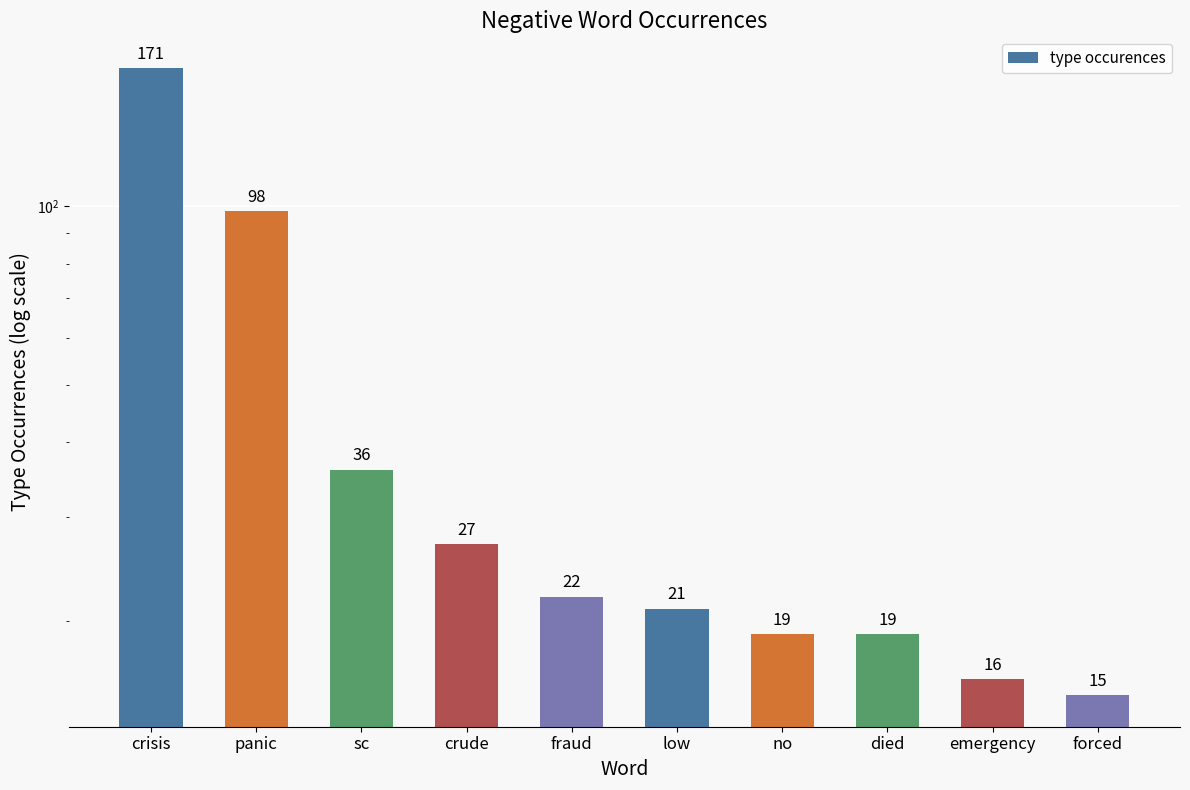

How many values exceed 22?

4